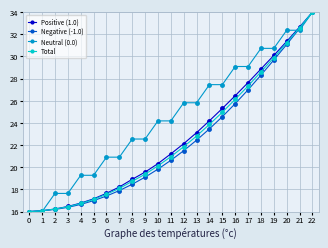

True or false: Positive (1.0) has more than 1 points higher than both neighbors.

False